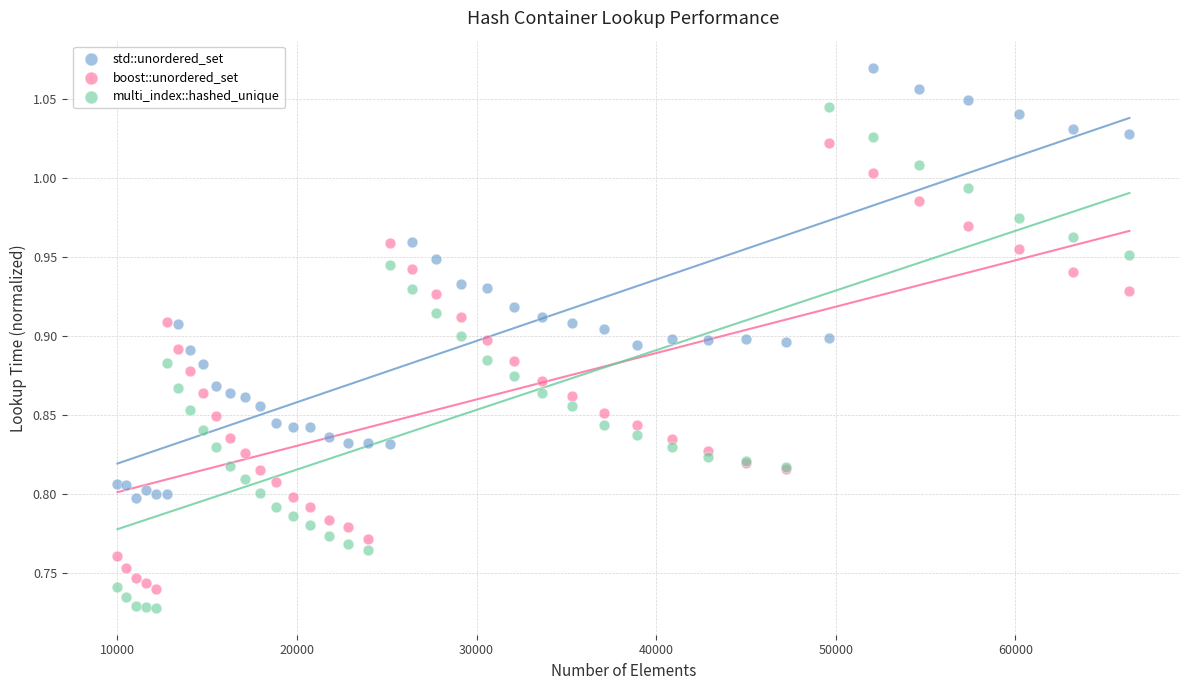

Which series contains the lowest Y value?

multi_index::hashed_unique